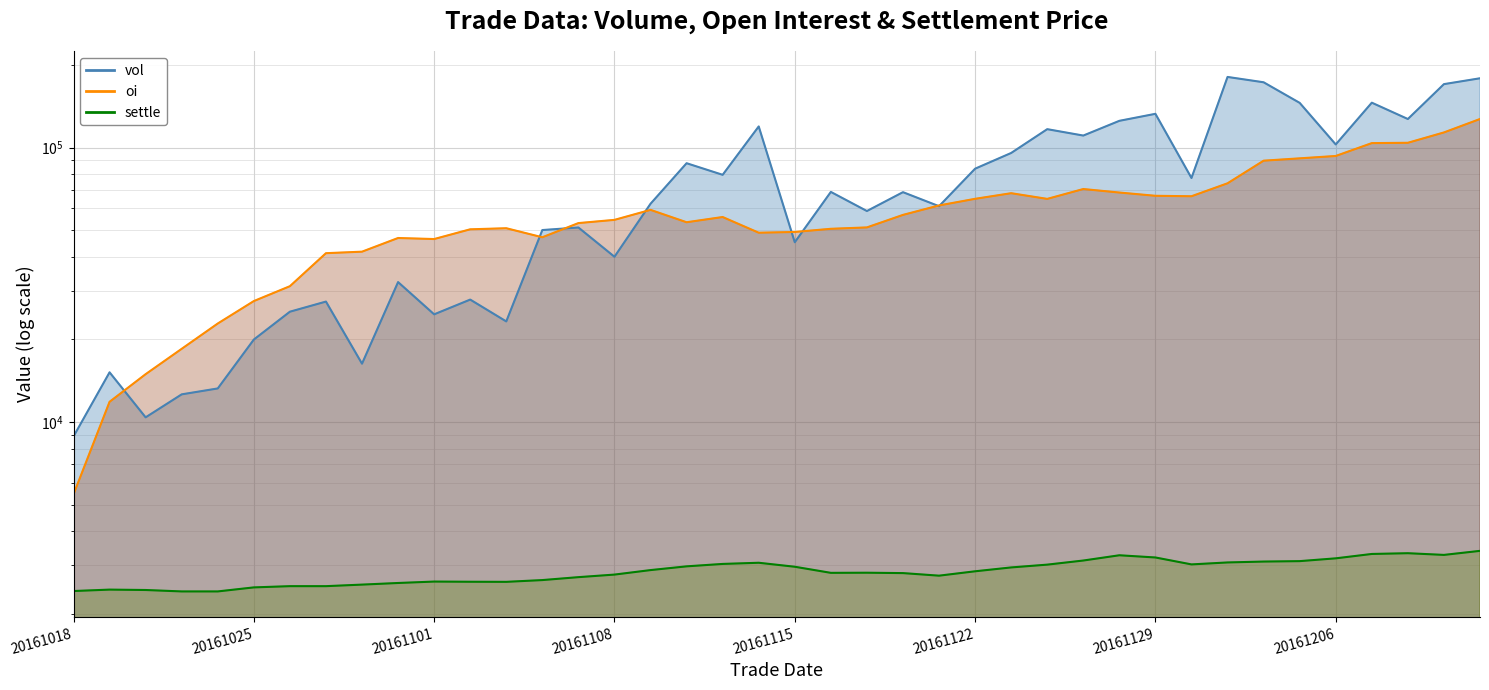

Reading left to right, extract all data points from this chart.

vol: 8852	15166	10394	12606	13246	19964	25220	27458	16306	32336	24670	27920	23244	50042	51128	39994	62390	87678	79544	119374	45174	68916	58704	68766	61126	83738	95544	116672	110574	125130	132706	77438	180836	172918	145488	102636	145702	127048	170246	178822
oi: 5446	11842	14932	18472	22842	27576	31238	41210	41738	46812	46402	50354	50812	47100	53050	54504	59276	53428	55824	48938	49244	50568	51162	56826	61516	65034	68172	64998	70602	68556	66706	66454	74084	89558	91338	93172	103786	104080	113512	127062
settle: 2420	2449	2441	2412	2412	2495	2521	2521	2554	2589	2620	2616	2614	2653	2719	2778	2885	2977	3038	3068	2967	2819	2822	2813	2753	2856	2950	3020	3126	3267	3207	3026	3076	3099	3110	3184	3303	3324	3277	3390